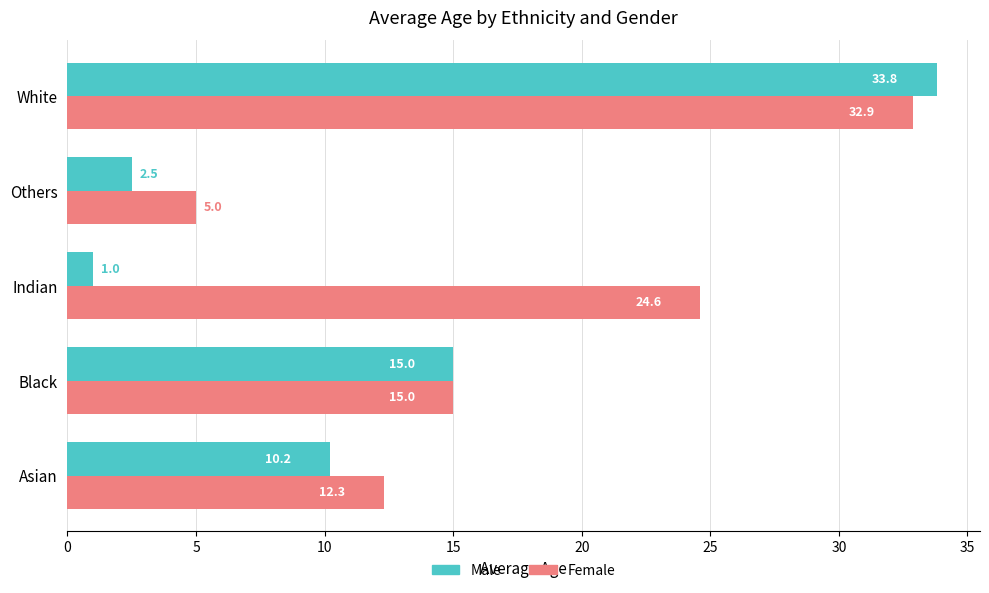

What is the difference between the maximum and minimum values in the Male series?

32.8